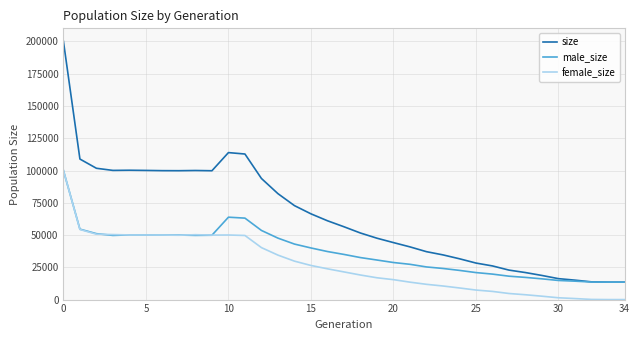

Which series has the largest total across all categories?

size